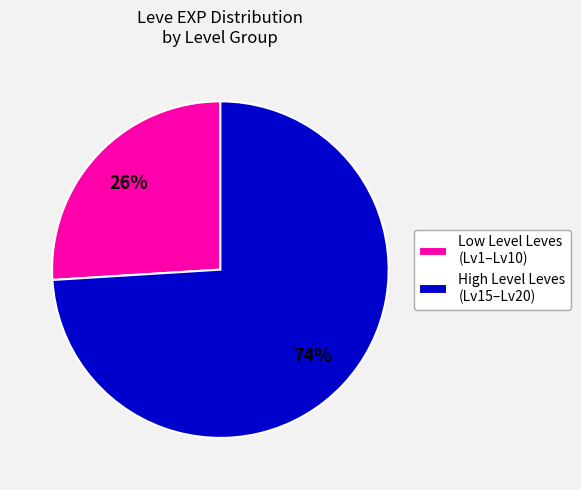

Which has a higher value, Low Level Leves (Lv1–Lv10) or High Level Leves (Lv15–Lv20)?

High Level Leves (Lv15–Lv20)